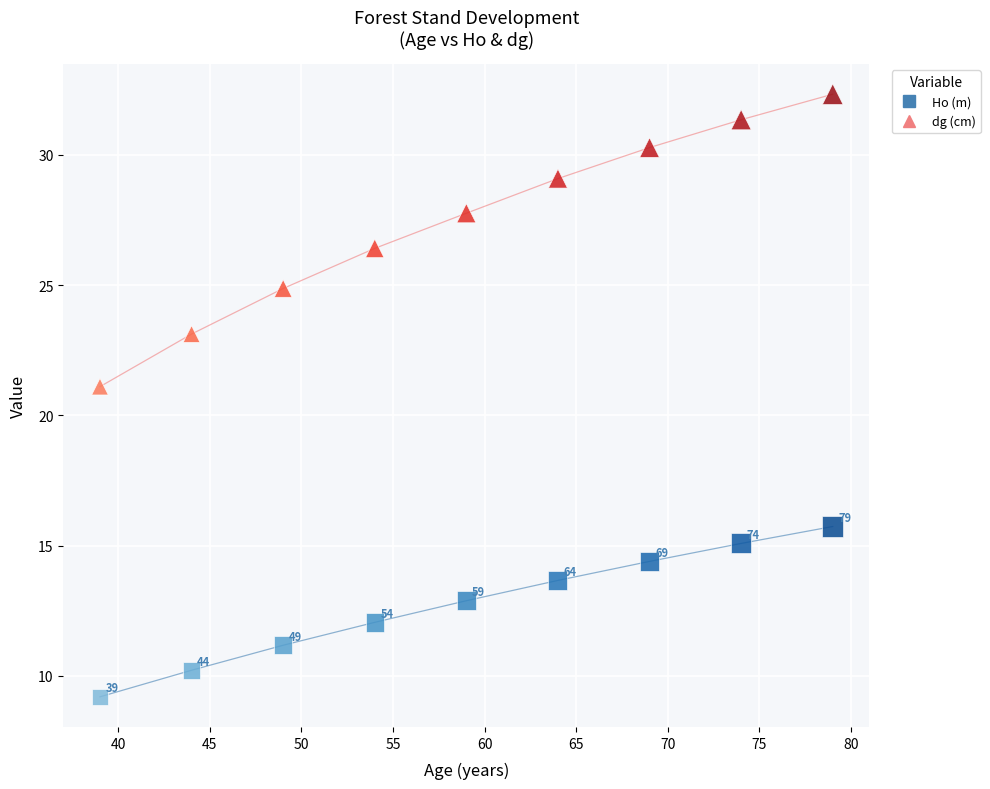

Across all series, what Y value is closest to 20?

21.1